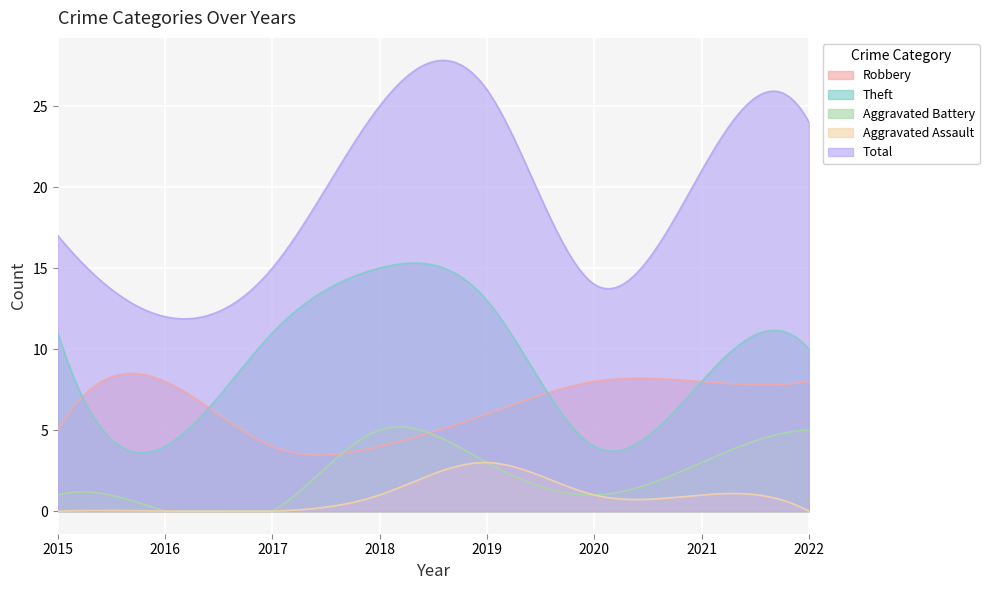

Reading right to left, transcribe all the data shown in this chart.

Robbery: 8	8	8	6	4	4	8	5
Theft: 10	8	4	13	15	11	4	11
Aggravated Battery: 5	3	1	3	5	0	0	1
Aggravated Assault: 0	1	1	3	1	0	0	0
Total: 24	21	14	26	25	15	12	17